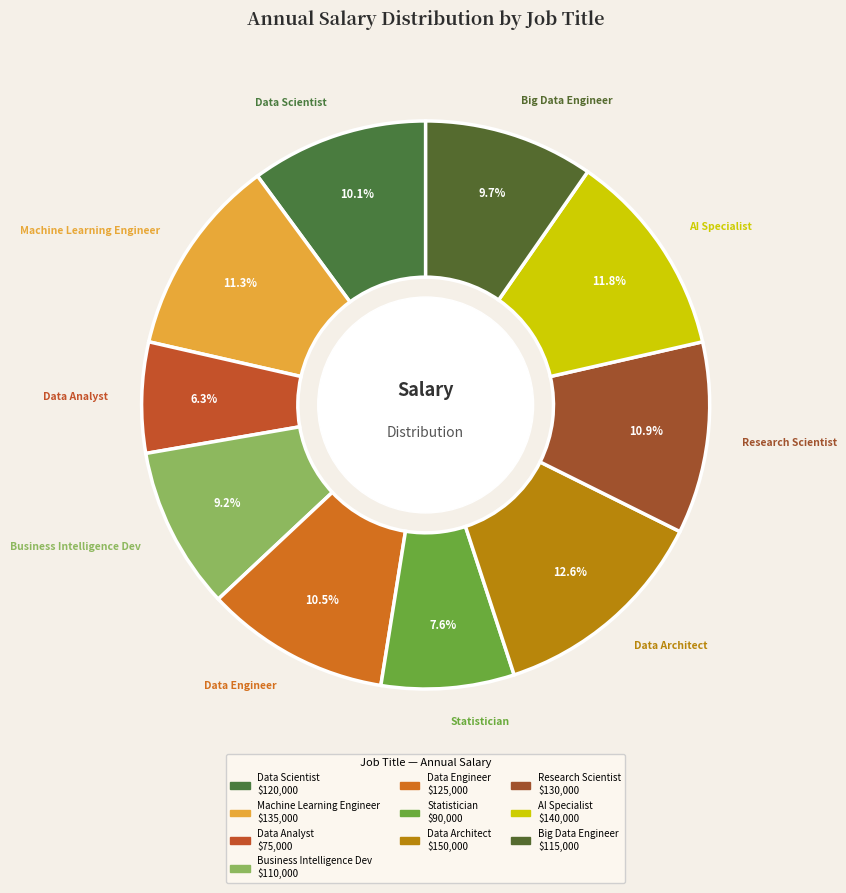

What percentage do Statistician and Data Analyst together represent?

13.9%